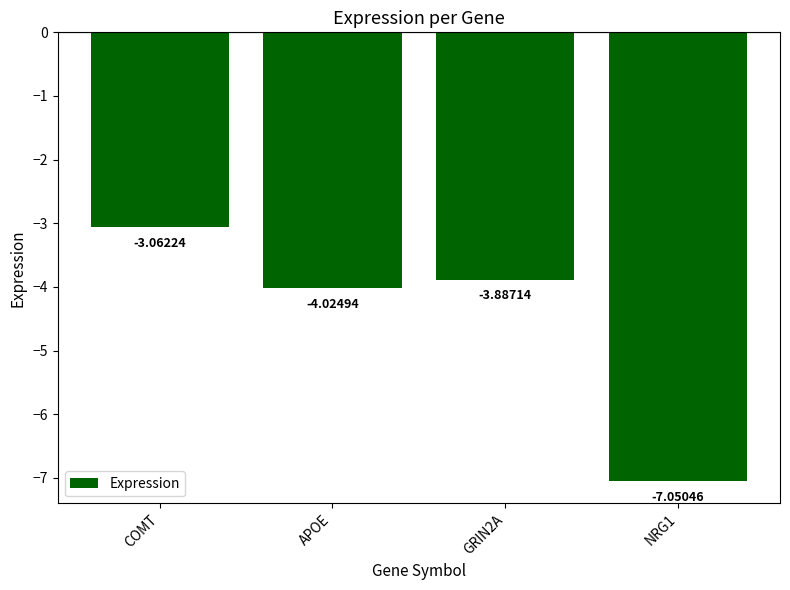

What is the difference between the values at APOE and GRIN2A?

0.1